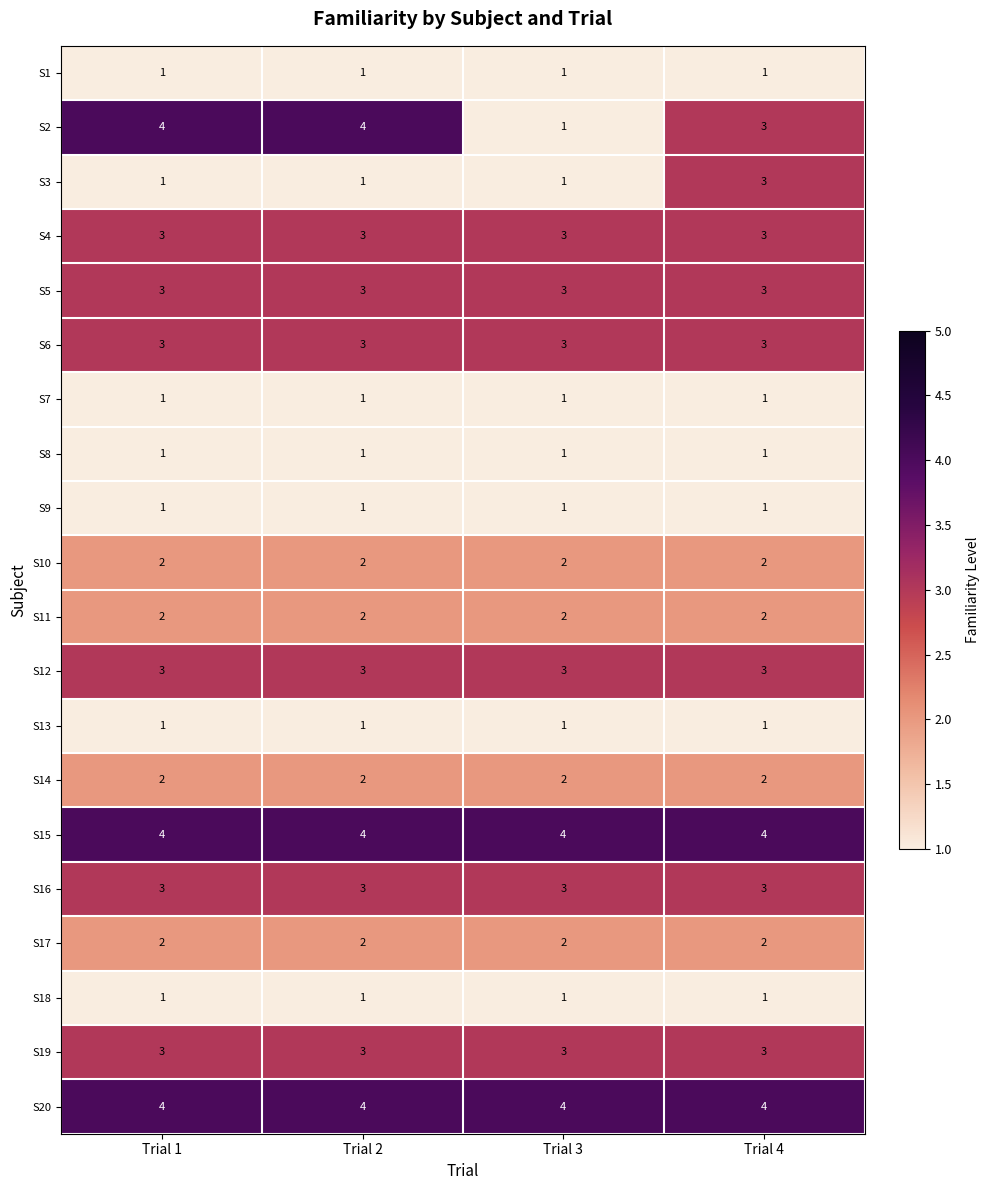

What is the maximum value shown in the chart?

4